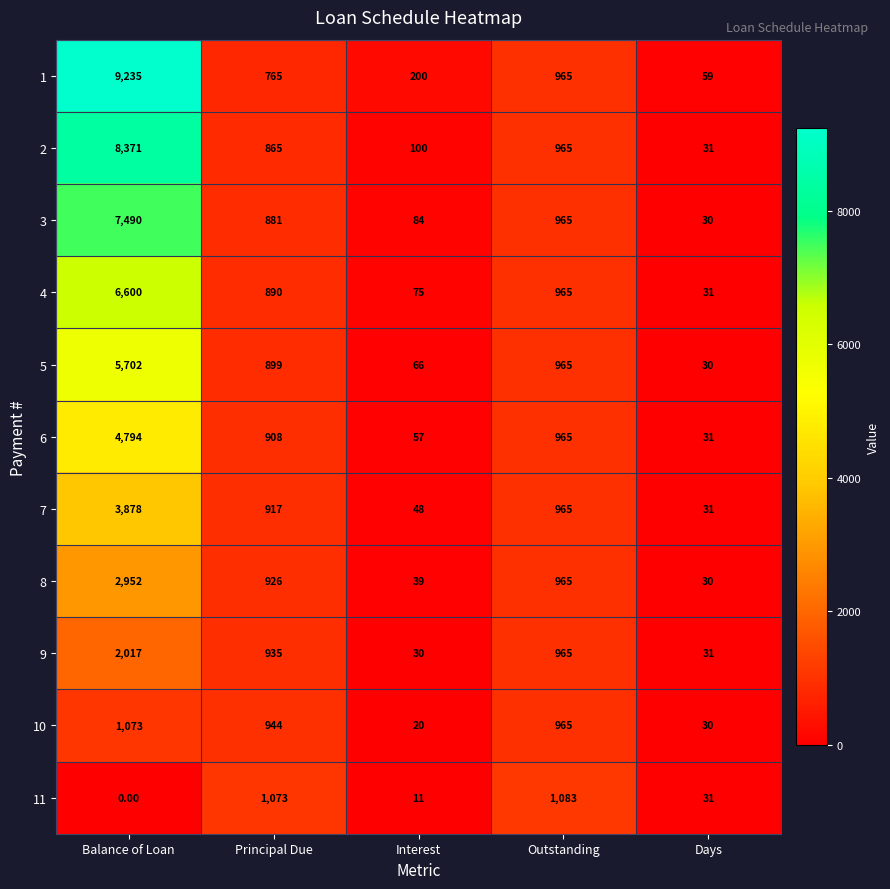

What is the total value across all series at Principal Due?

10003